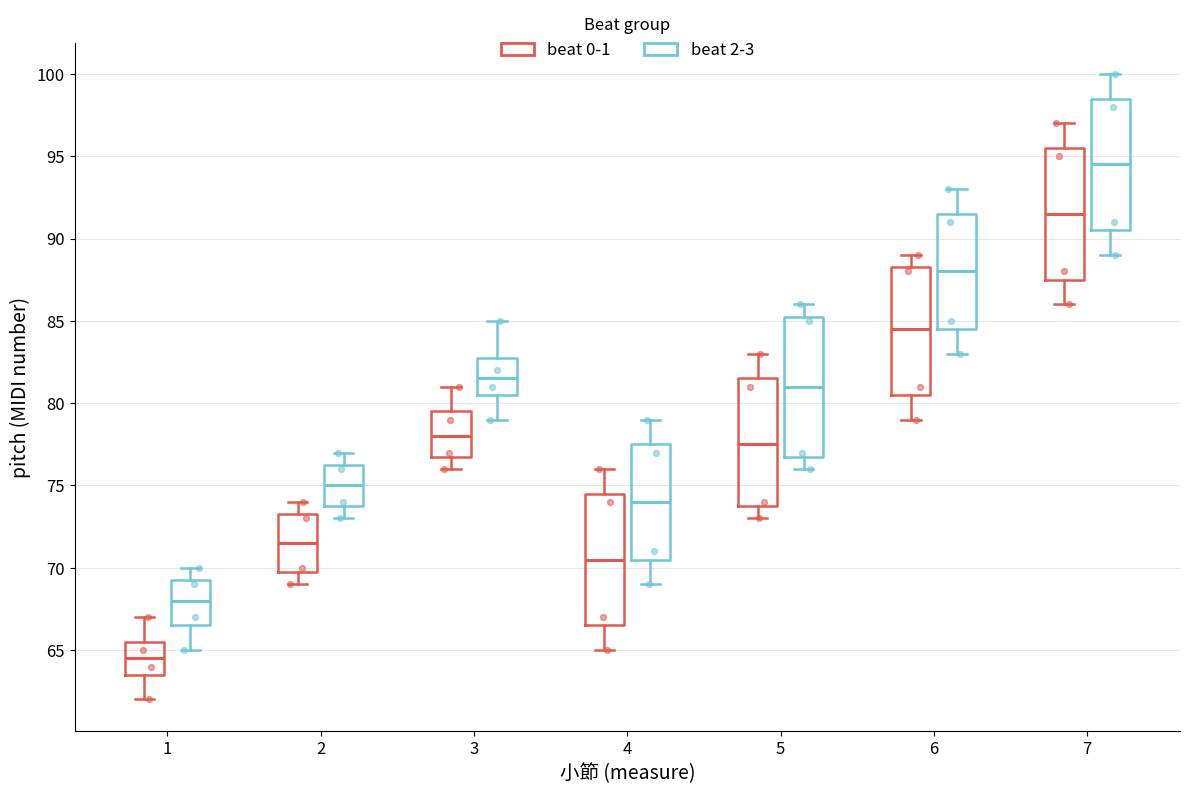

Which box is the tallest, from its lower edge to its upper edge?

5 (beat 2-3)